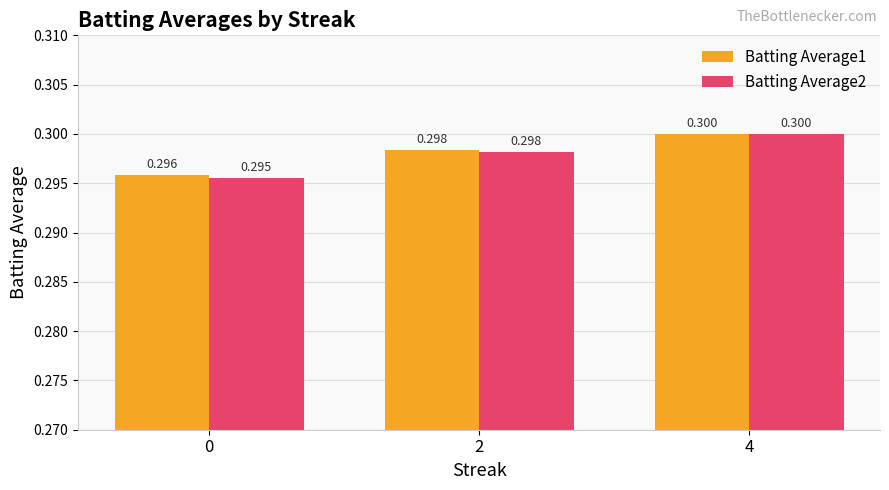

How many bars are there in each group?

2